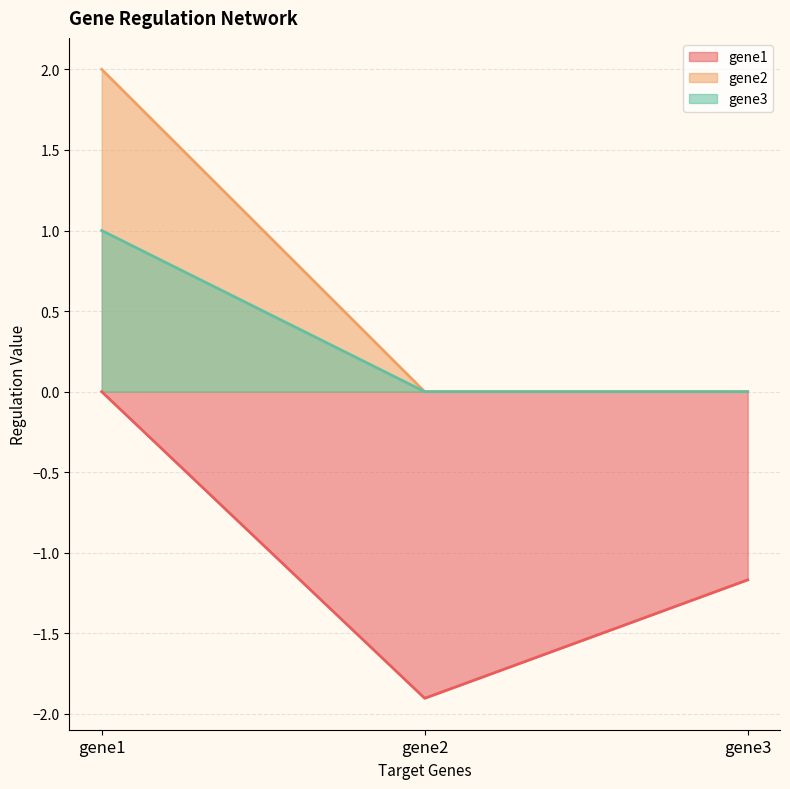

What is the smallest value displayed?

-1.9